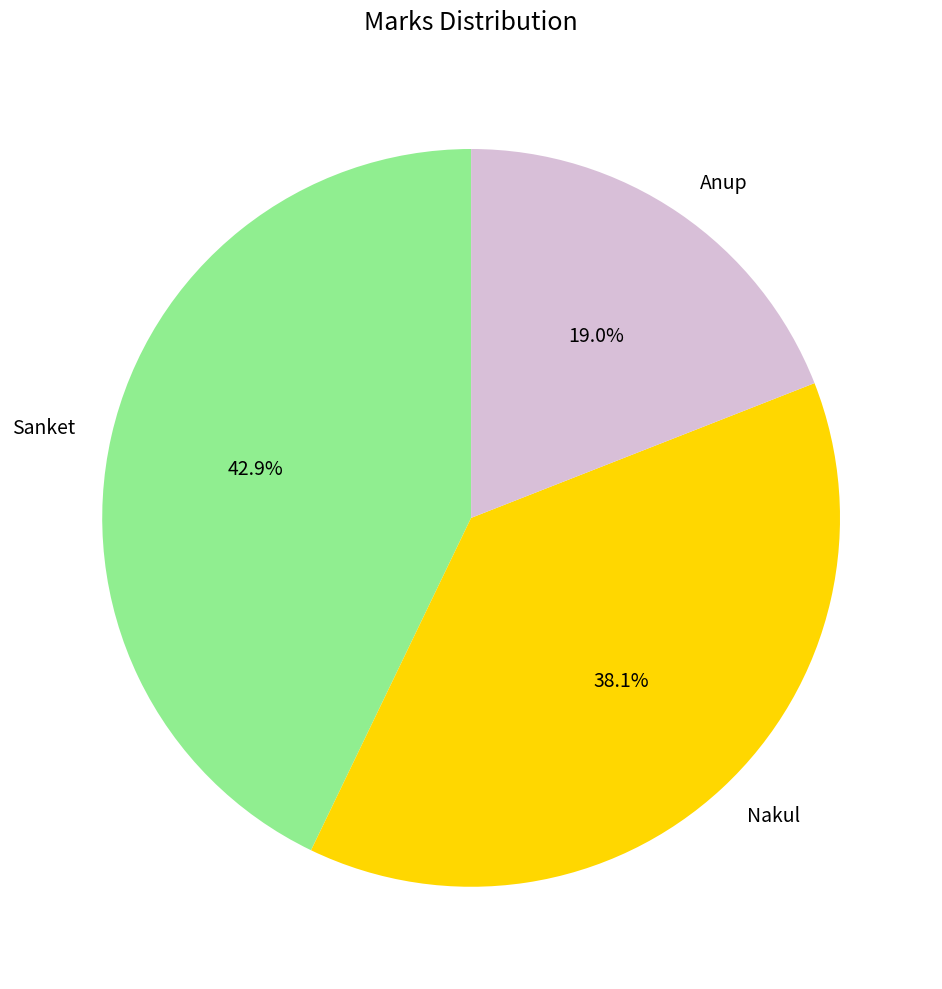

Is it true that Anup is 19% of the pie?

True